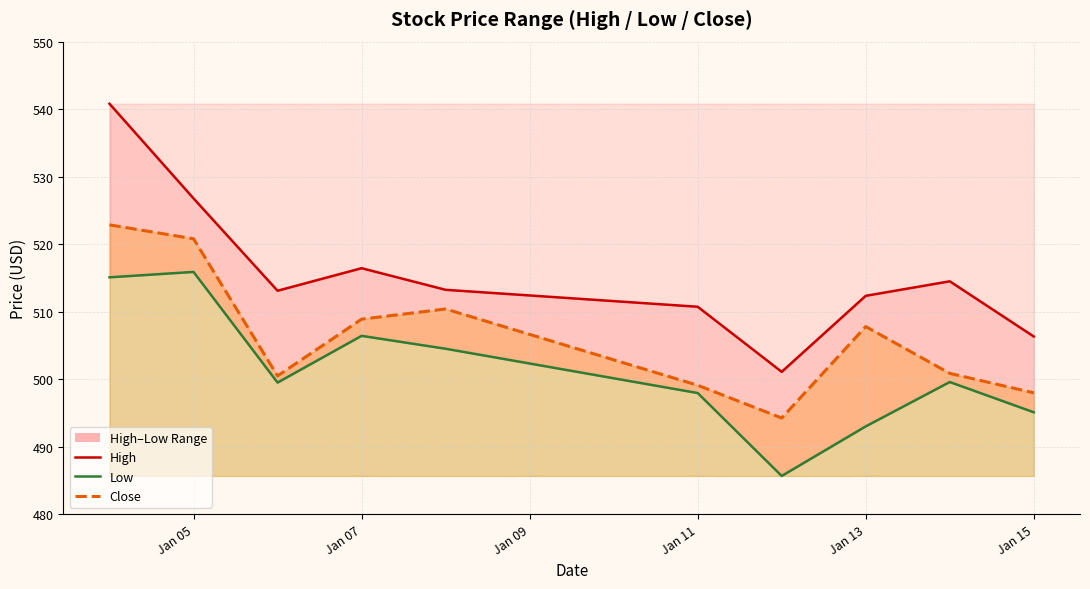

At how many categories does at least one series exceed 513?

6